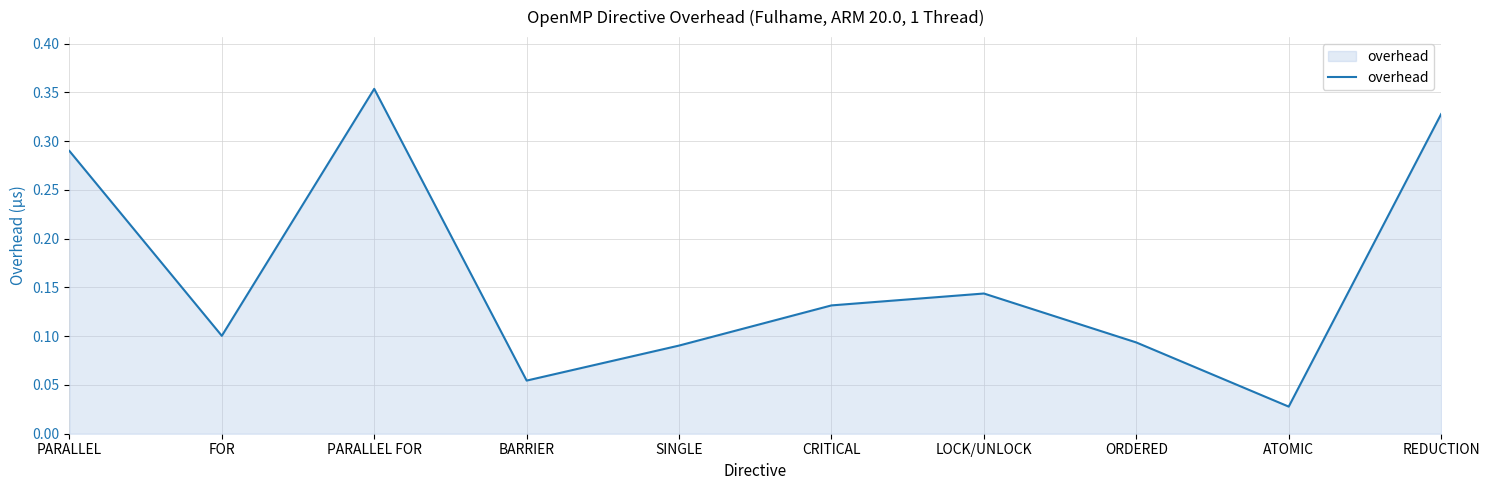

True or false: the data shows 0.1 at CRITICAL.

True